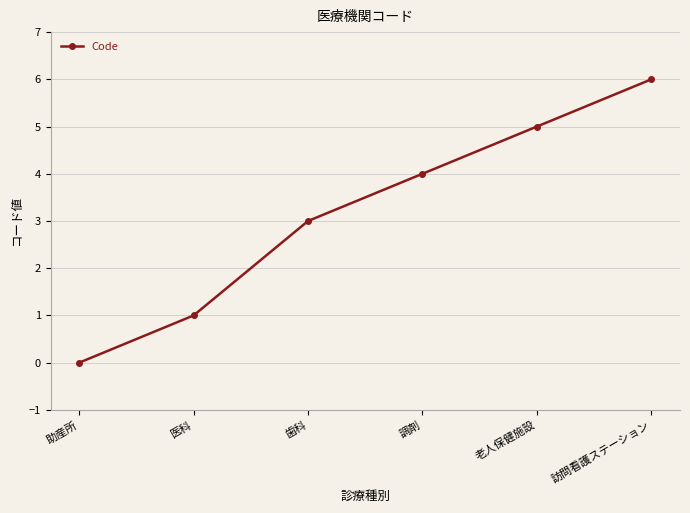

Count the values in the range 1 to 5.

4